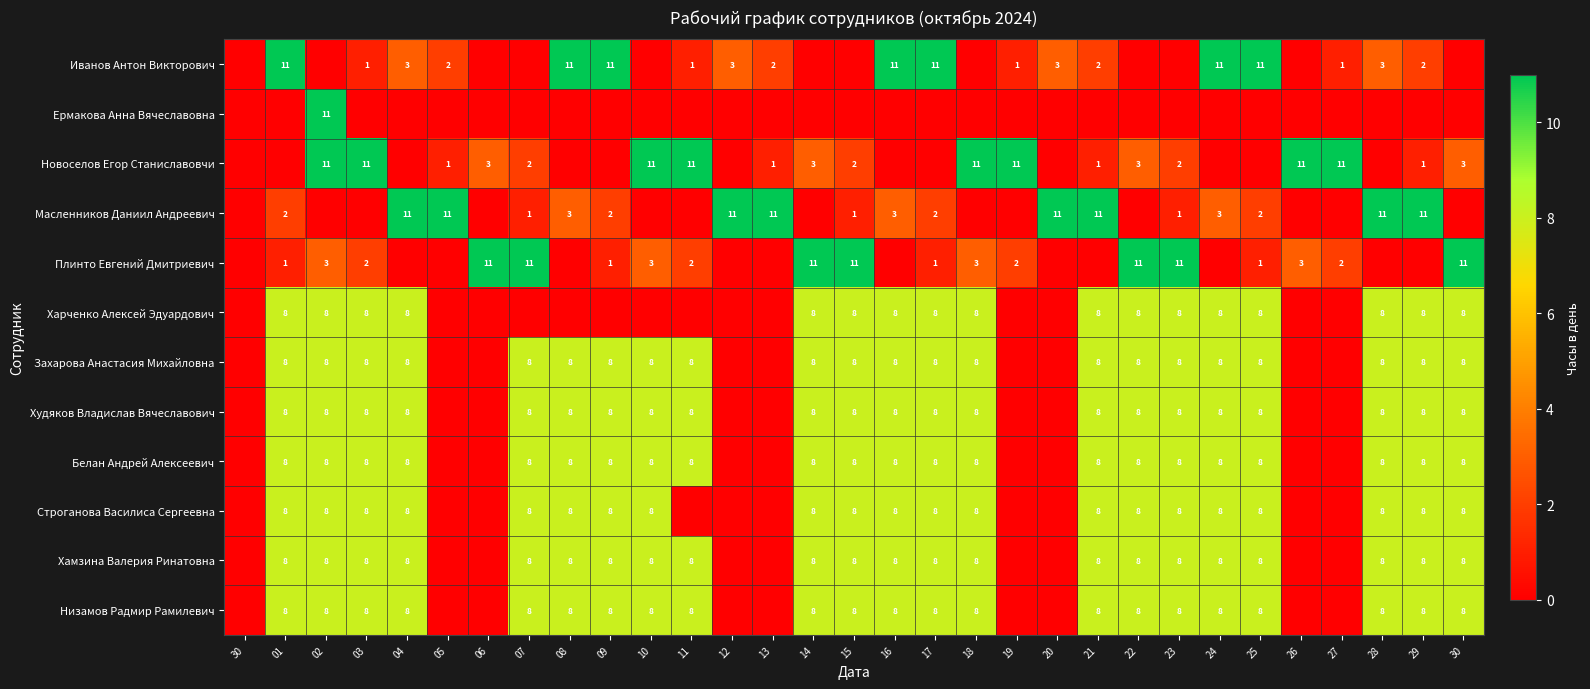

Count the Харченко Алексей Эдуардович values in the range 0 to 8.

31